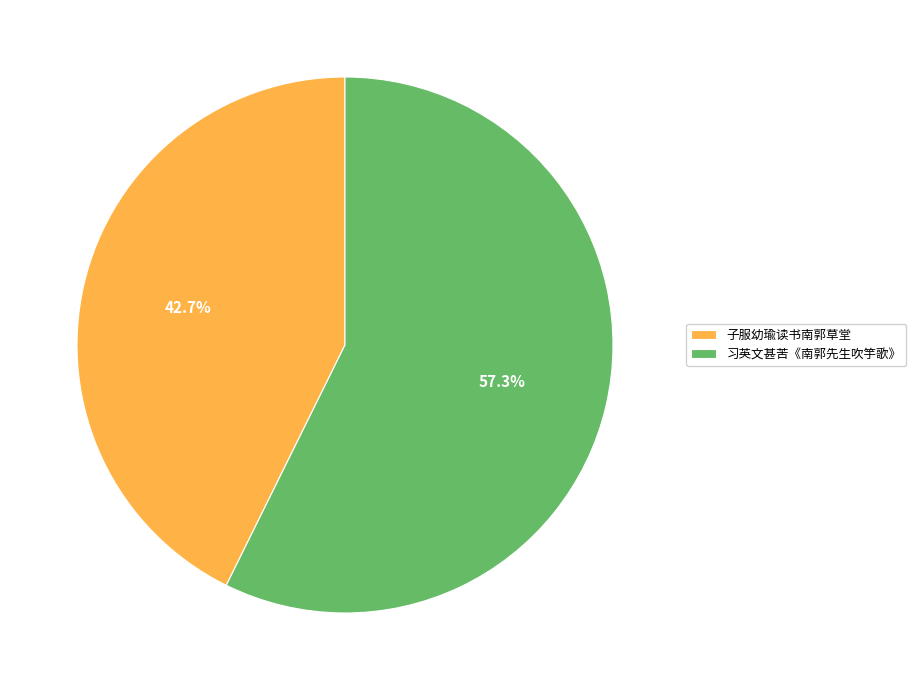

How many slices are in this pie chart?

2